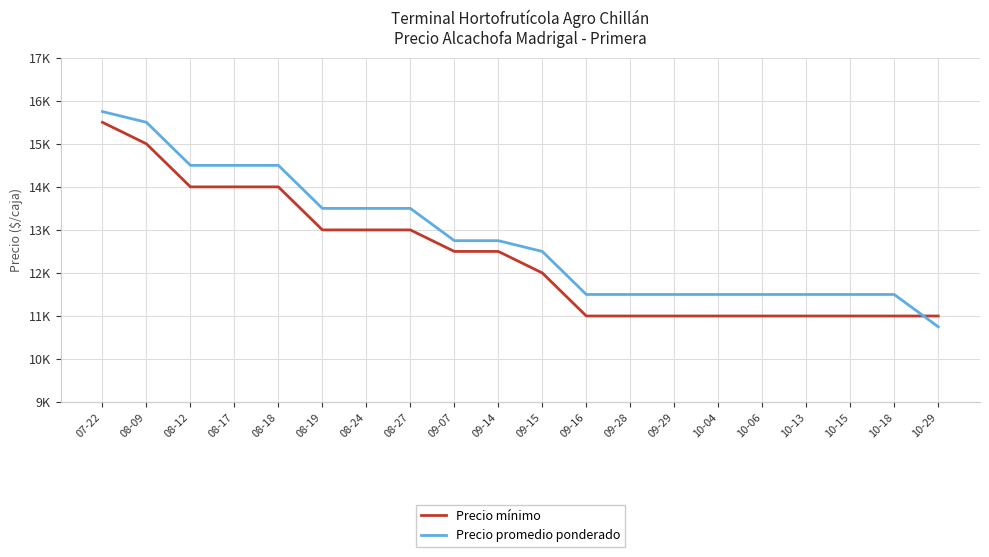

True or false: Precio promedio ponderado has a value of 10750 at 10-29.

True